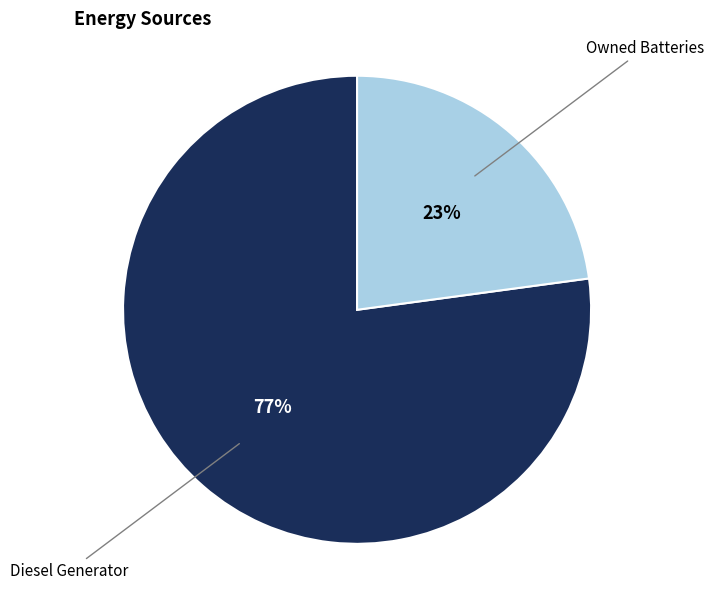

Is there a majority slice in this chart?

Yes